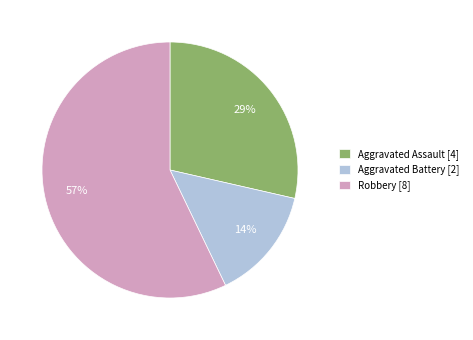

Do Aggravated Assault [4] and Aggravated Battery [2] together represent more than half of the pie?

No